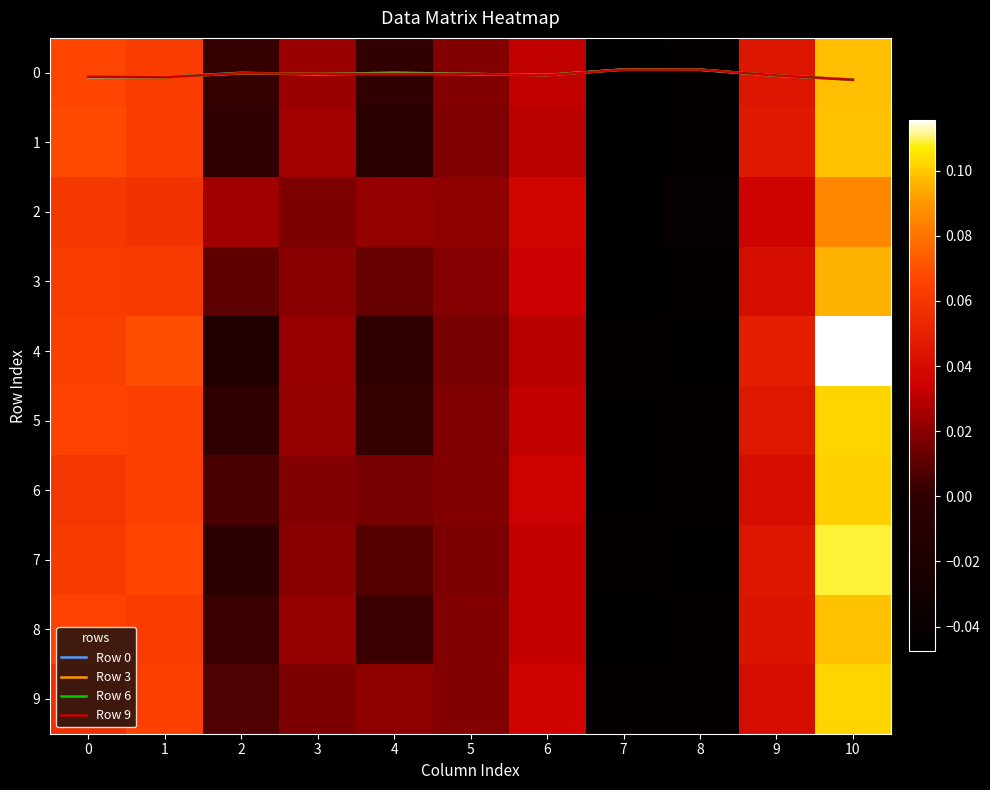

Which label corresponds to the largest value in the chart?

10